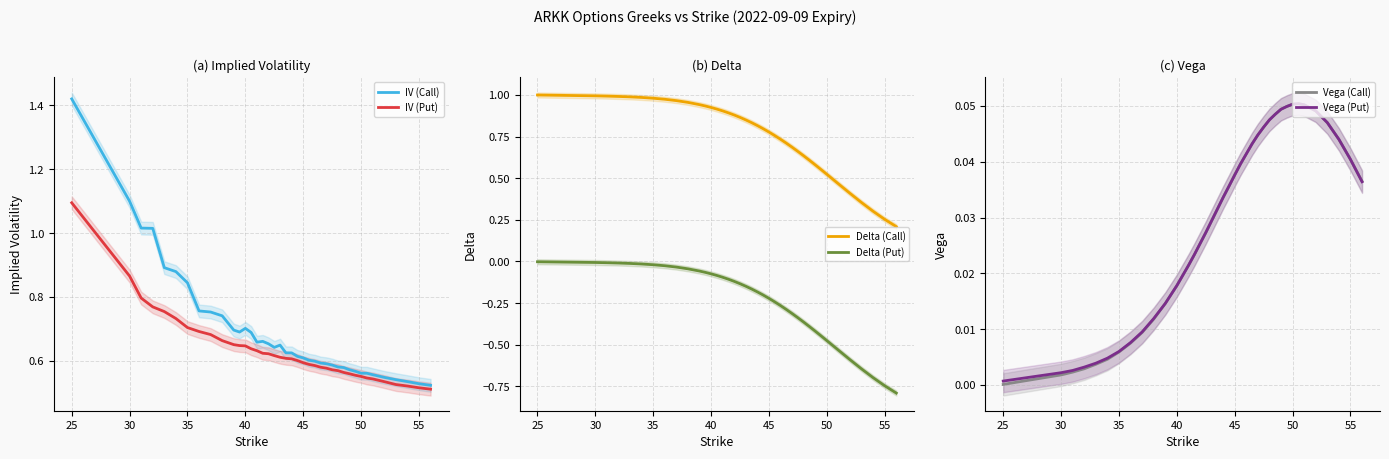

True or false: Vega (Call) and Vega (Put) intersect in this chart.

False